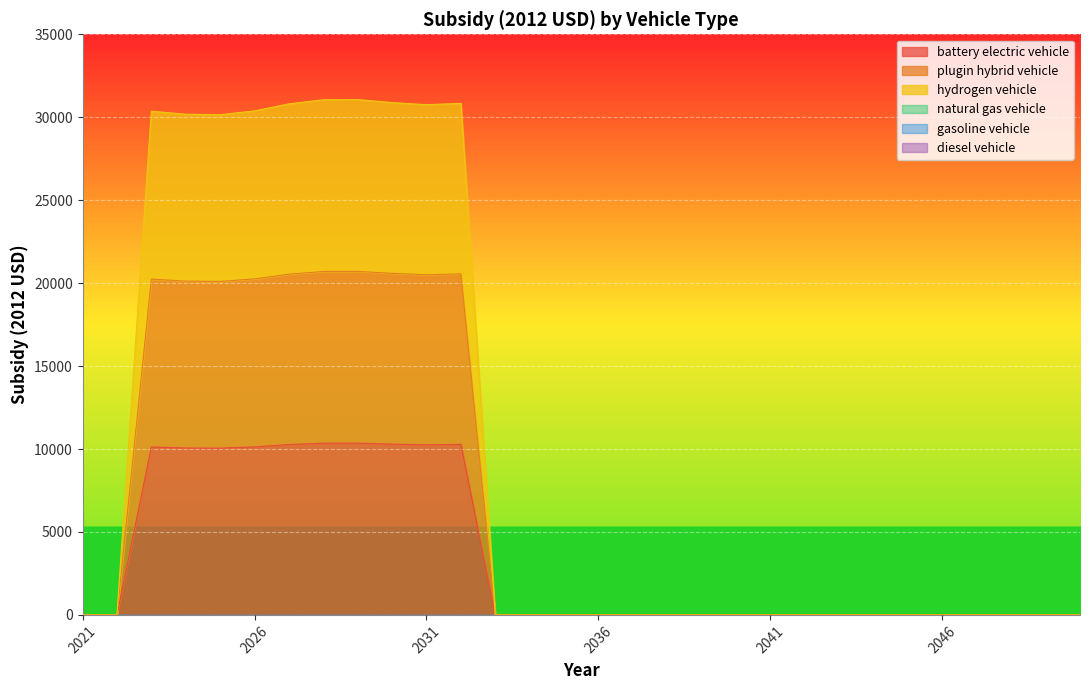

True or false: plugin hybrid vehicle and battery electric vehicle cross at least once.

False